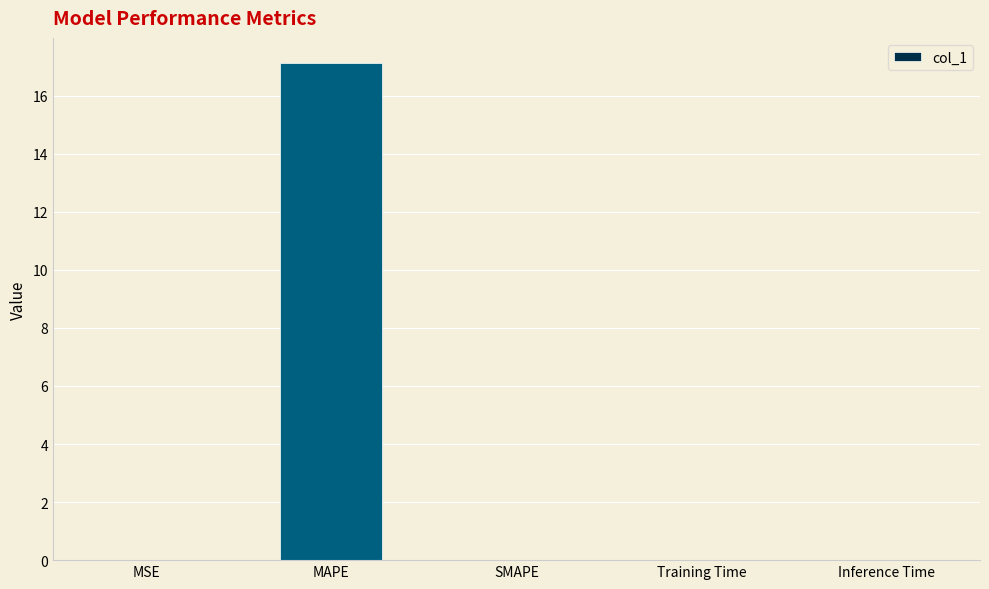

Which category has the highest value across all series?

MAPE